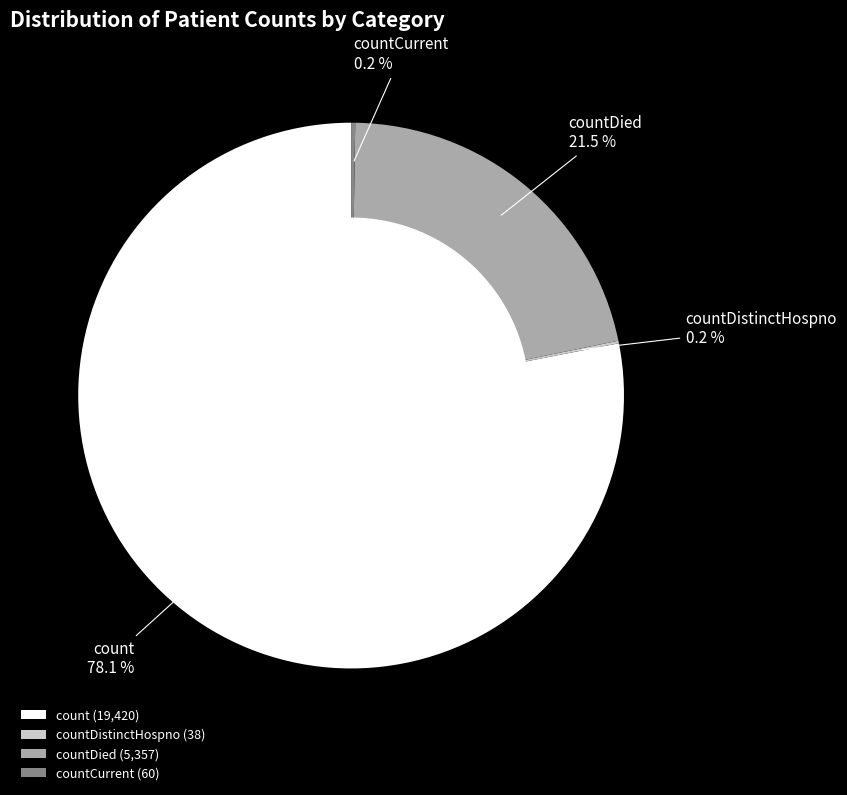

Does countDied account for over 50% of the chart?

No